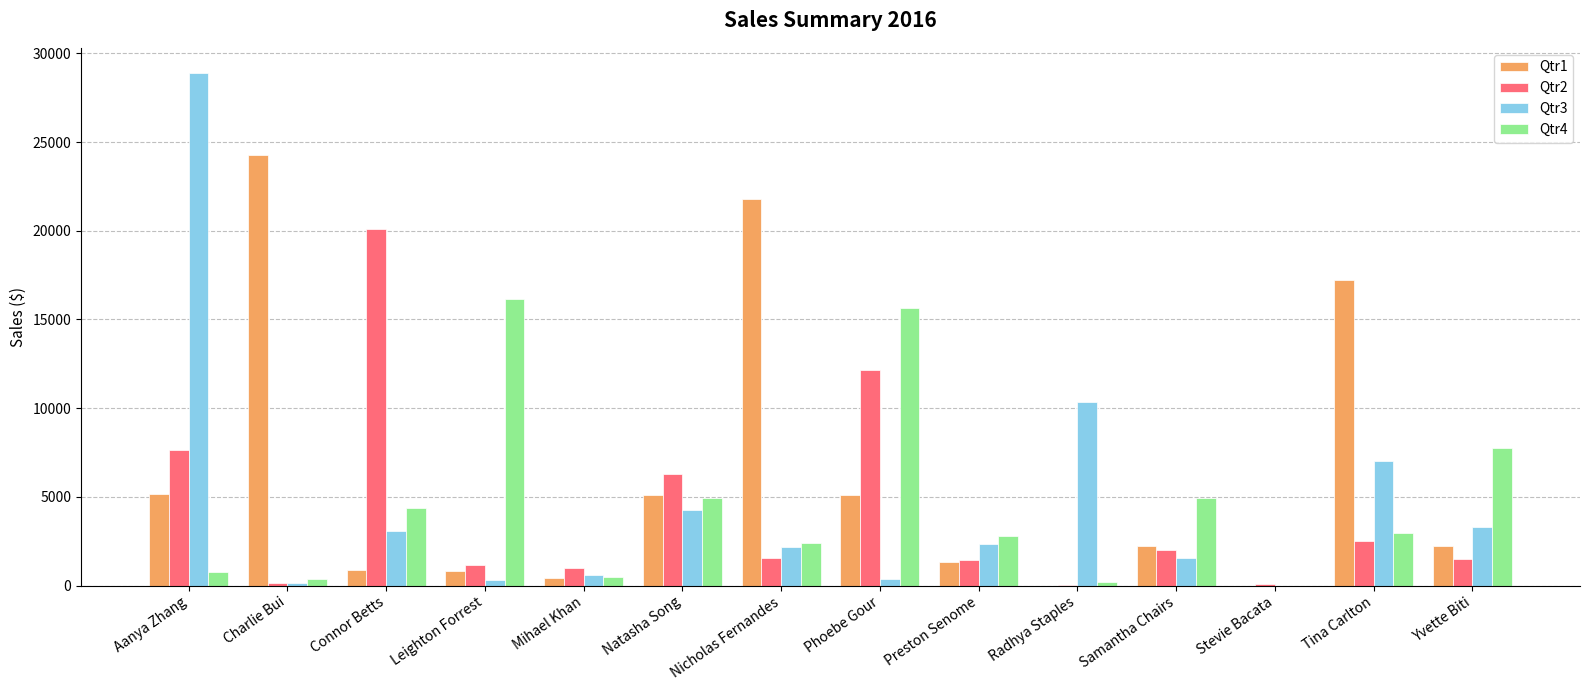

What is the difference between the Qtr4 values at Preston Senome and Aanya Zhang?

2075.1